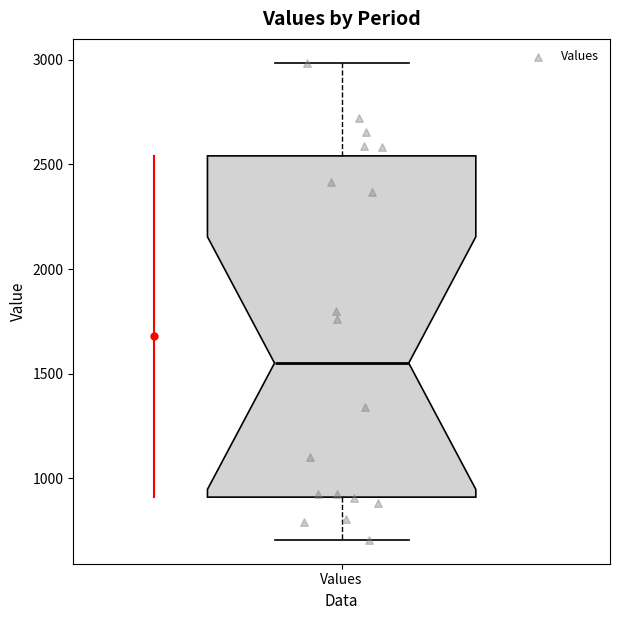

Transcribe this box plot: give where the median line is, the range the box spans, and where the two whiskers end, as read against the y-axis. The values are not printed on the chart, so give them approximately, as read against the axis.

median 1550, box 900 to 2550, whiskers 700 to 3000